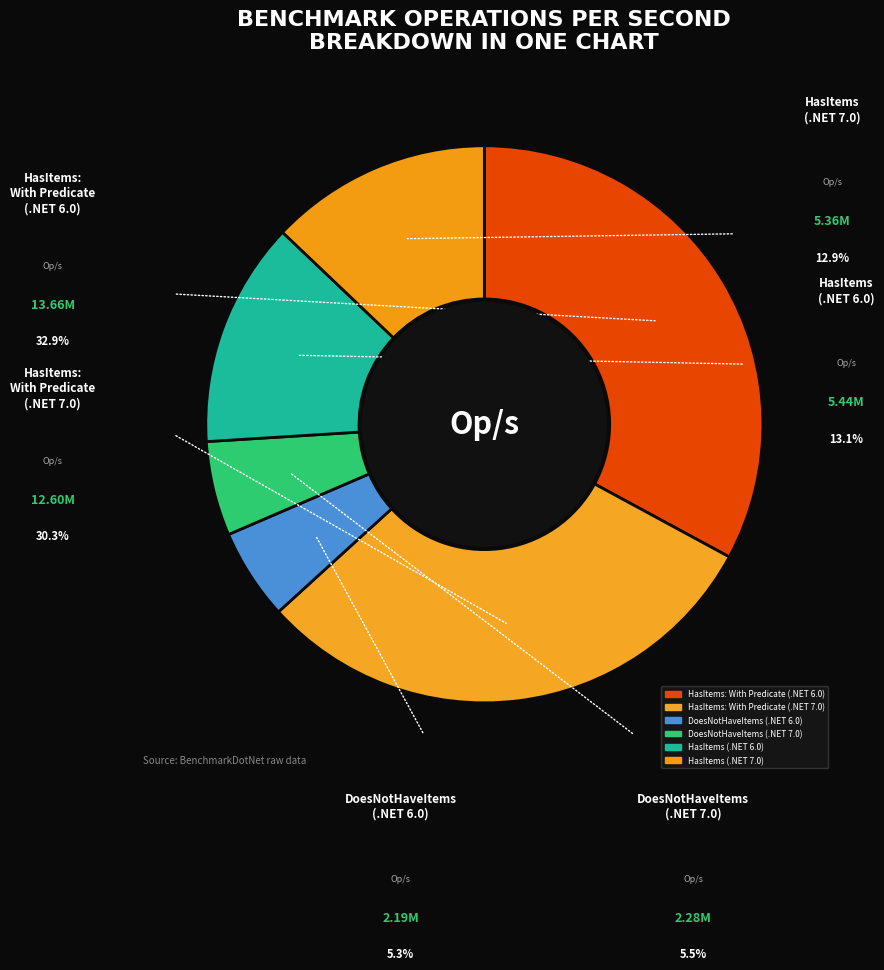

Does HasItems: With Predicate (.NET 7.0, Count=10) represent more than half of the total?

No